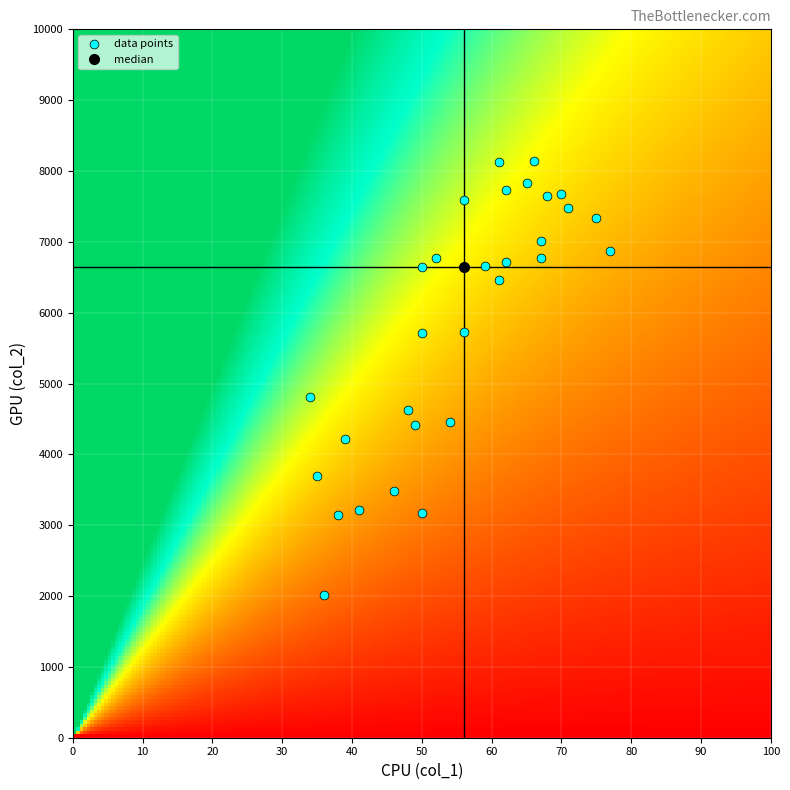

What Y value in the scatter plot is closest to 5077?

4810